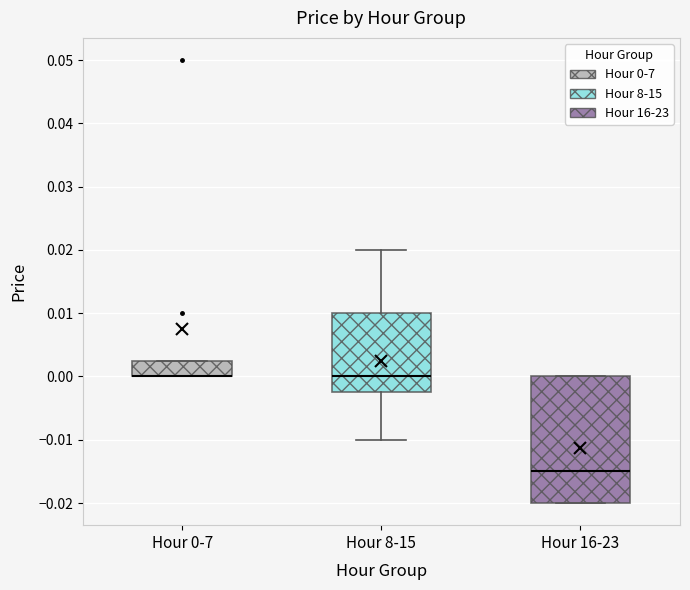

Reading left to right, read every box against the y-axis: the position of its median line, the range the box covers, and the ends of its whiskers. The values are not printed on the chart, so give them approximately, as read against the axis.

Hour 0-7: median 0.000 (drawn on the box's lower edge), box 0.000 to 0.003, whiskers 0.000 to 0.003
Hour 8-15: median 0.000, box -0.002 to 0.010, whiskers -0.010 to 0.020
Hour 16-23: median -0.015, box -0.020 to 0.000, whiskers -0.020 to 0.000